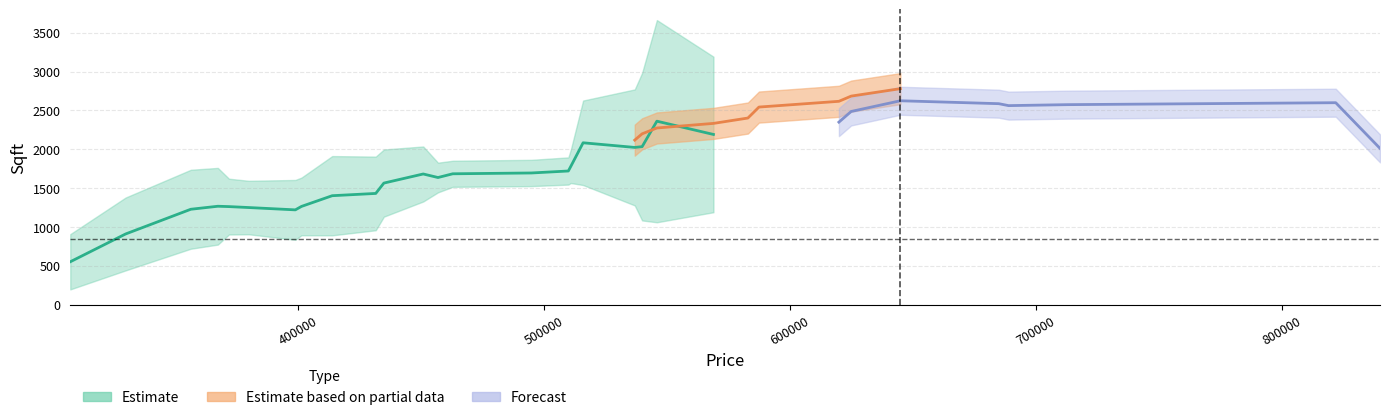

What is the sum of the Estimate values at 510000 and 516000?

3678